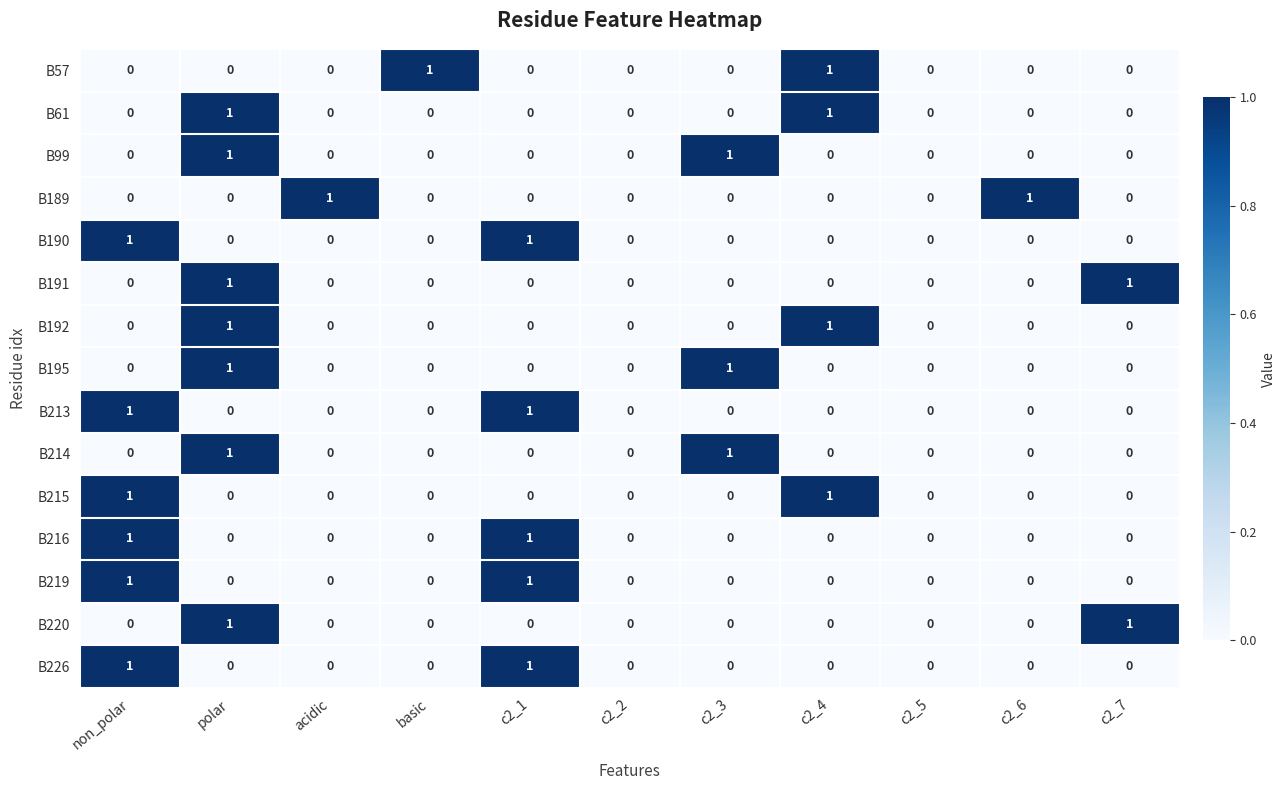

How many B61 values are between 0 and 1?

11